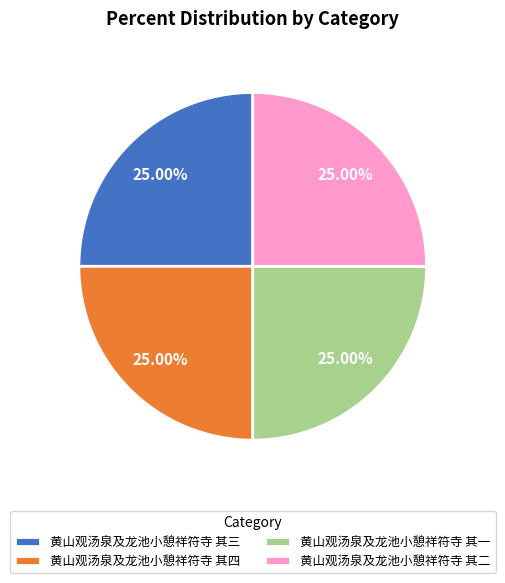

What is the ratio of the value at 黄山观汤泉及龙池小憩祥符寺 其一 to the value at 黄山观汤泉及龙池小憩祥符寺 其三?

1.0